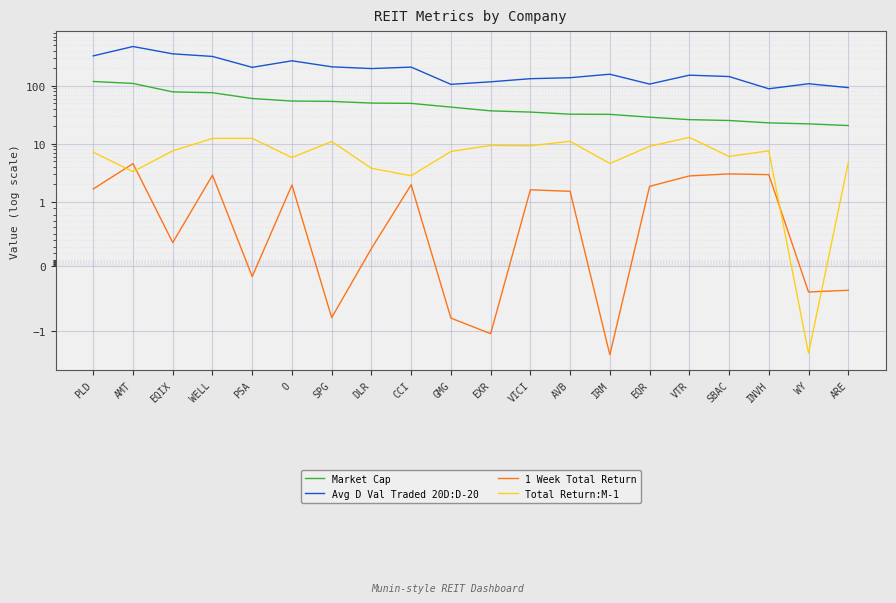

What is the label of the 1st point from the left?

PLD